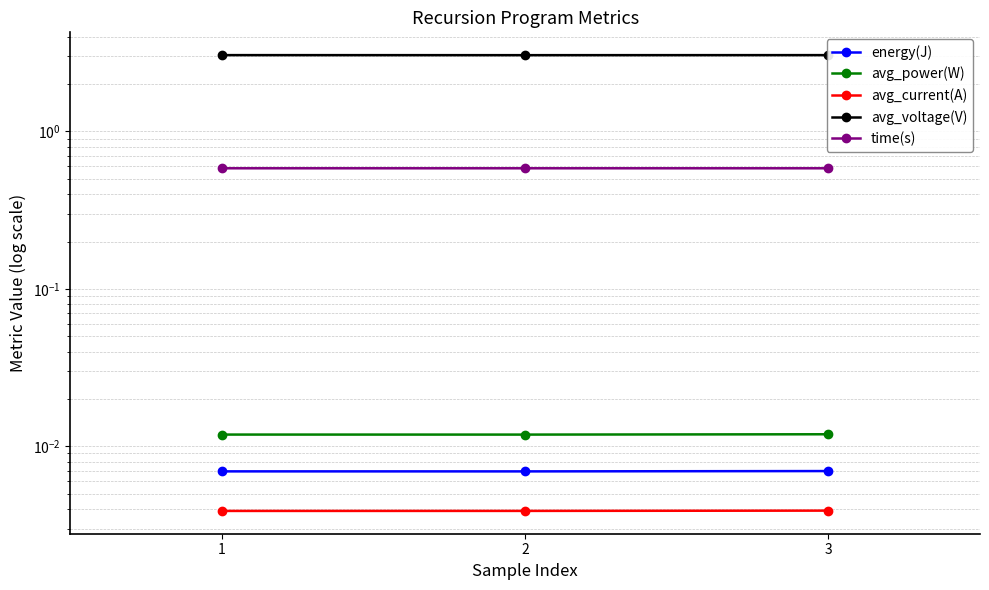

What is the spread (max minus min) of values at 1?

3.1